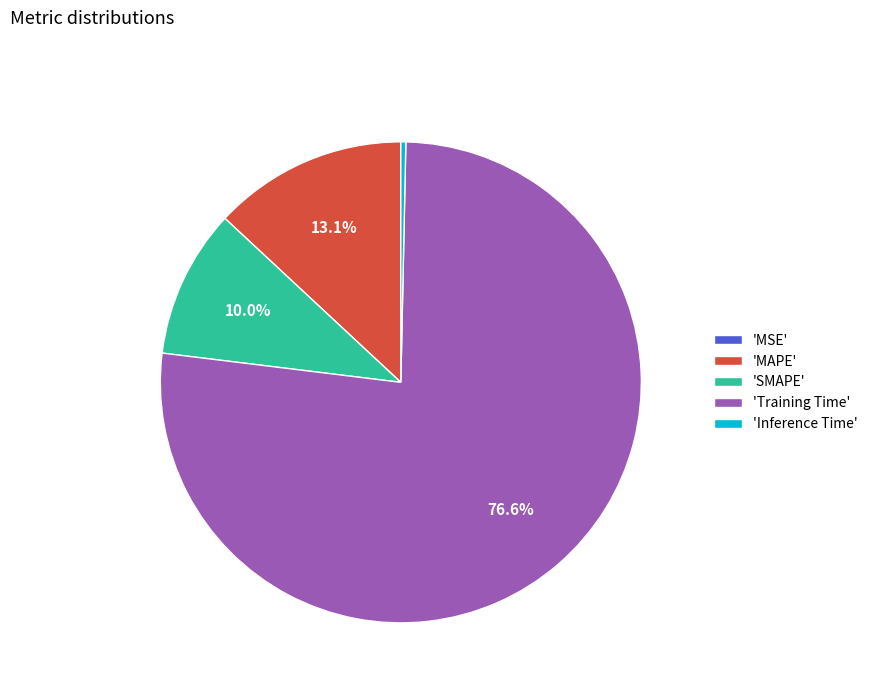

Which category accounts for the majority?

'Training Time'